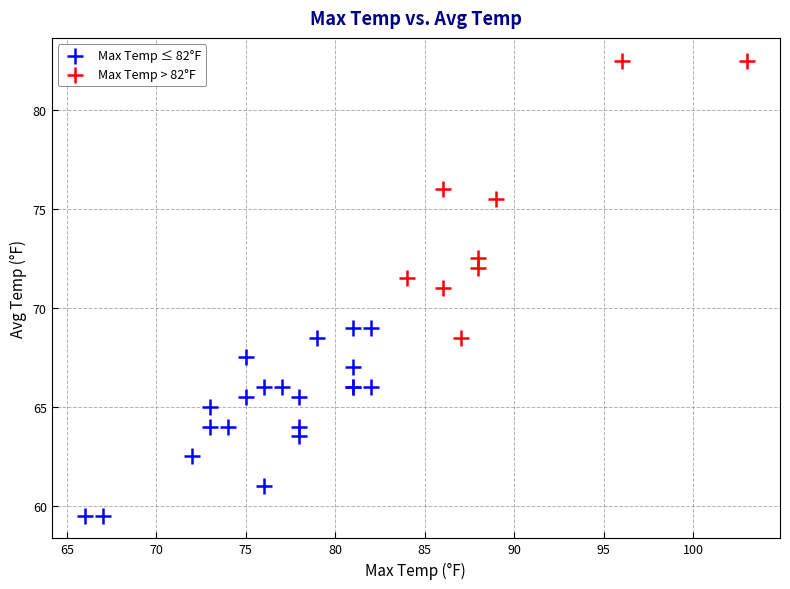

Which series reaches the minimum Y coordinate?

Max Temp ≤ 82°F